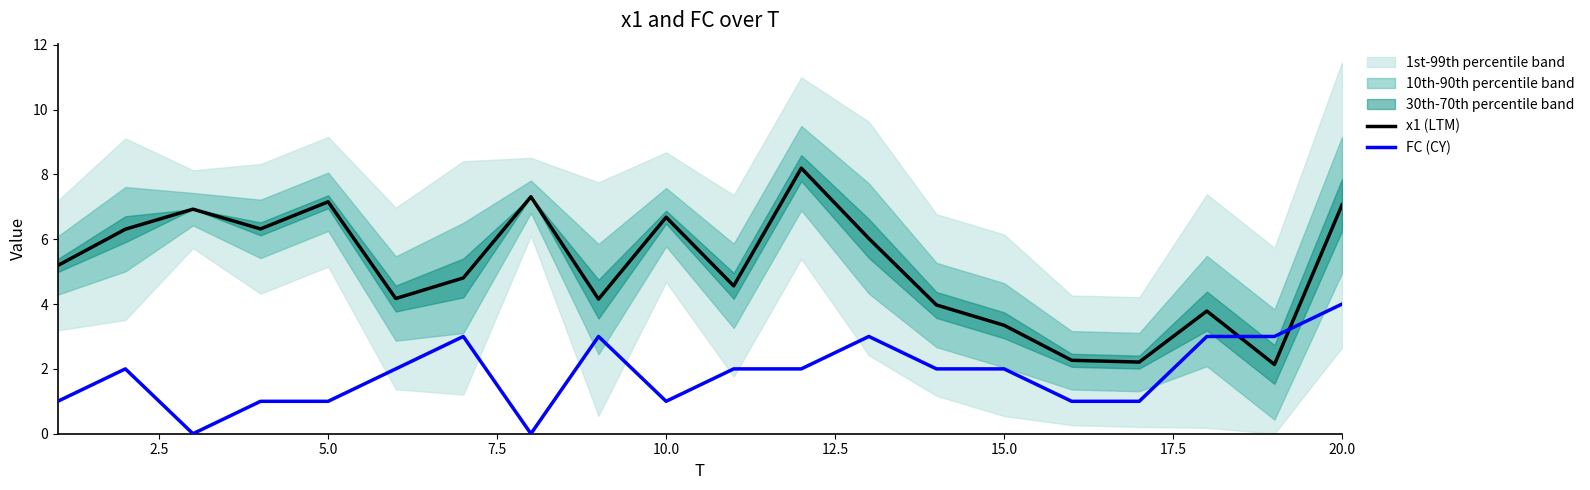

True or false: FC (CY) and x1 (LTM) cross at least once.

True